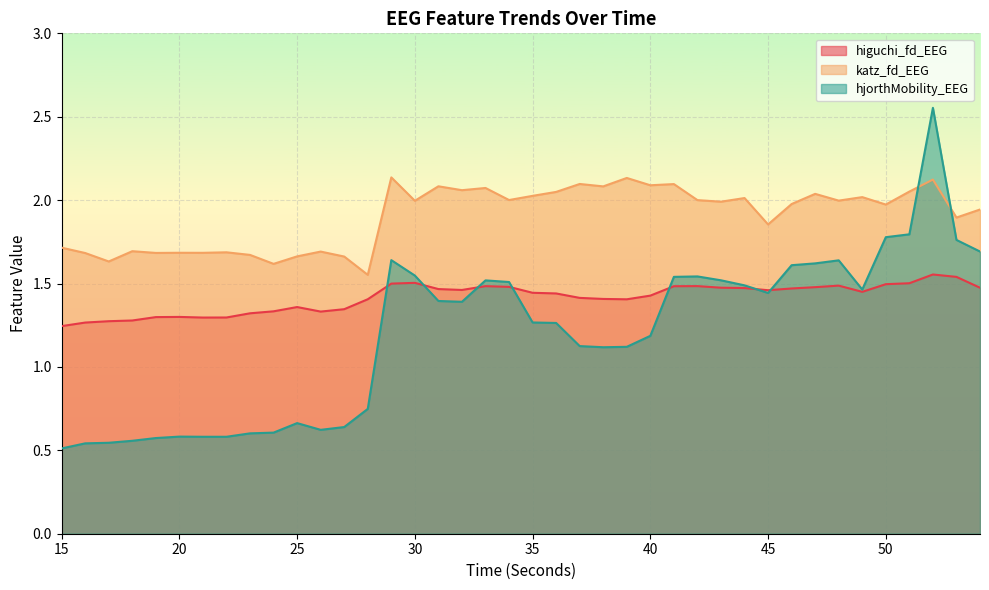

How many times do hjorthMobility_EEG and higuchi_fd_EEG cross each other?

7